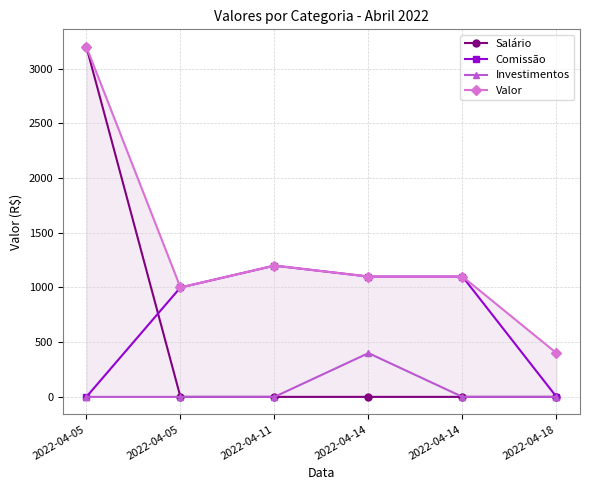

Which category has the lowest value across all series?

2022-04-05